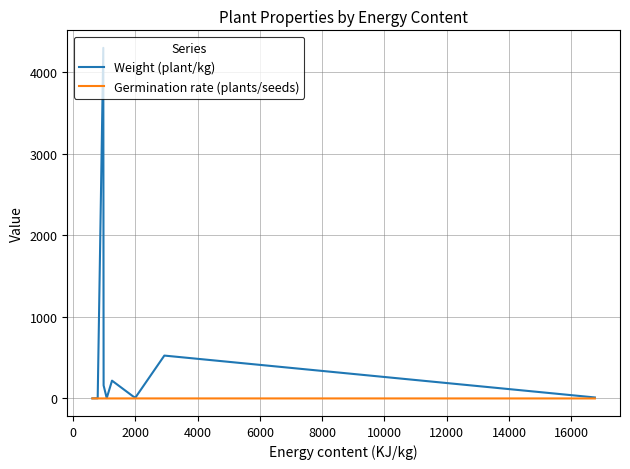

Which series has the largest total across all categories?

Weight (plant/kg)